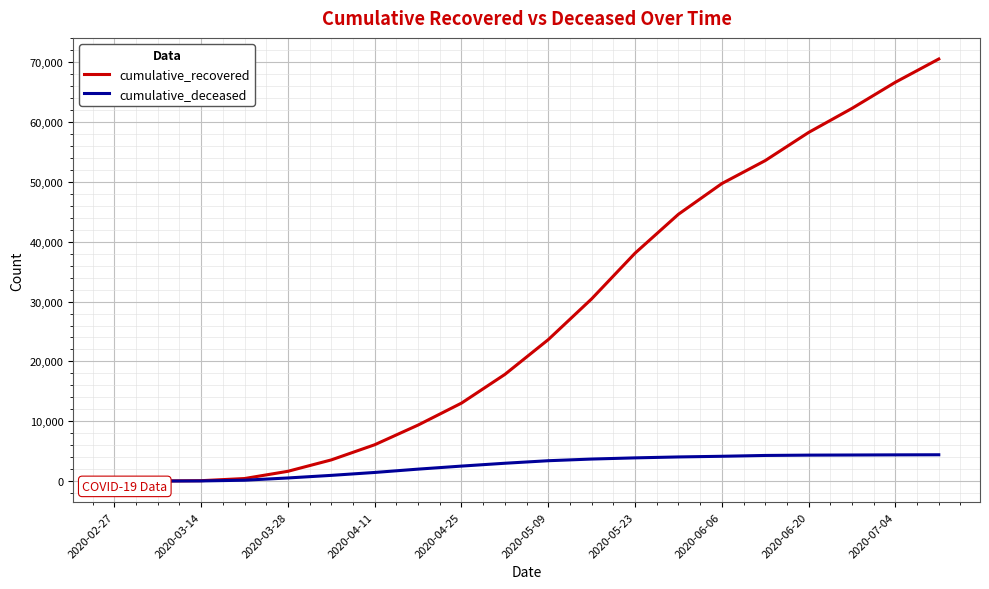

At which category does the chart reach its minimum across all series?

2020-02-27